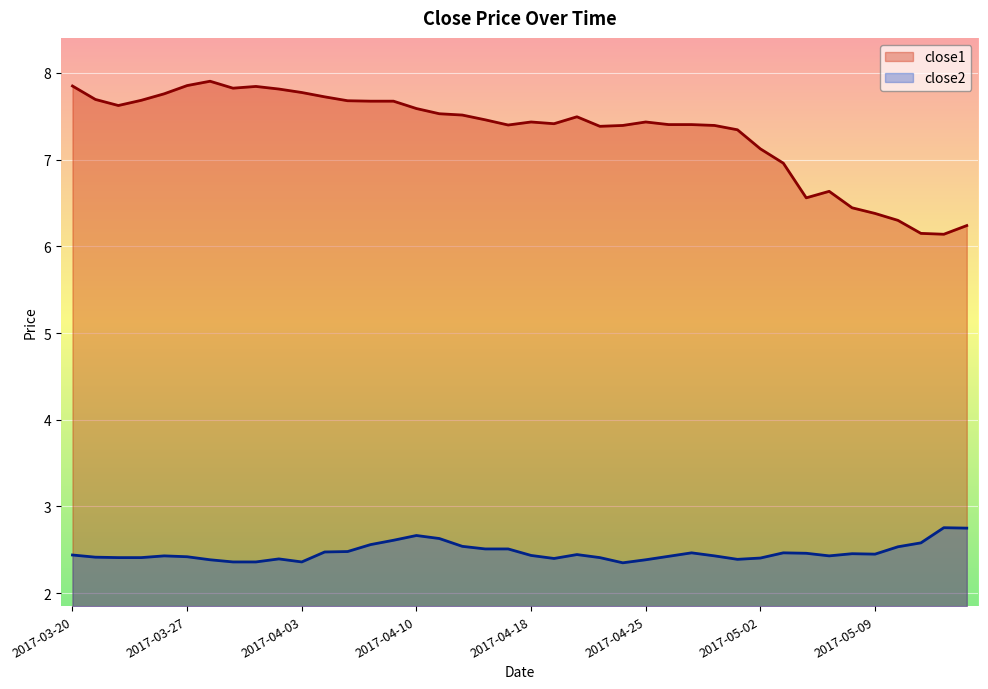

How many data points does each series have?

40